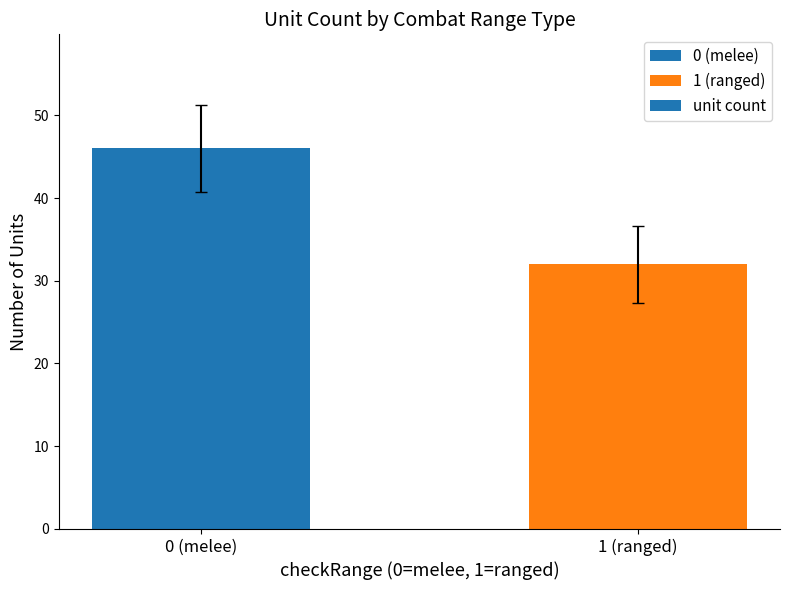

True or false: the data shows 15 at 0 (melee).

False